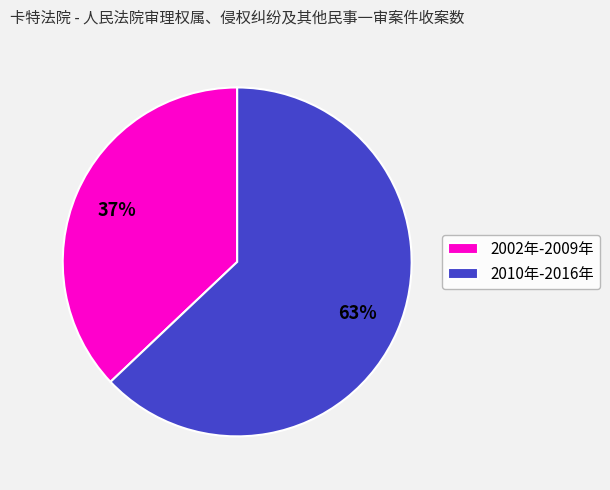

Does any single category account for the majority?

Yes